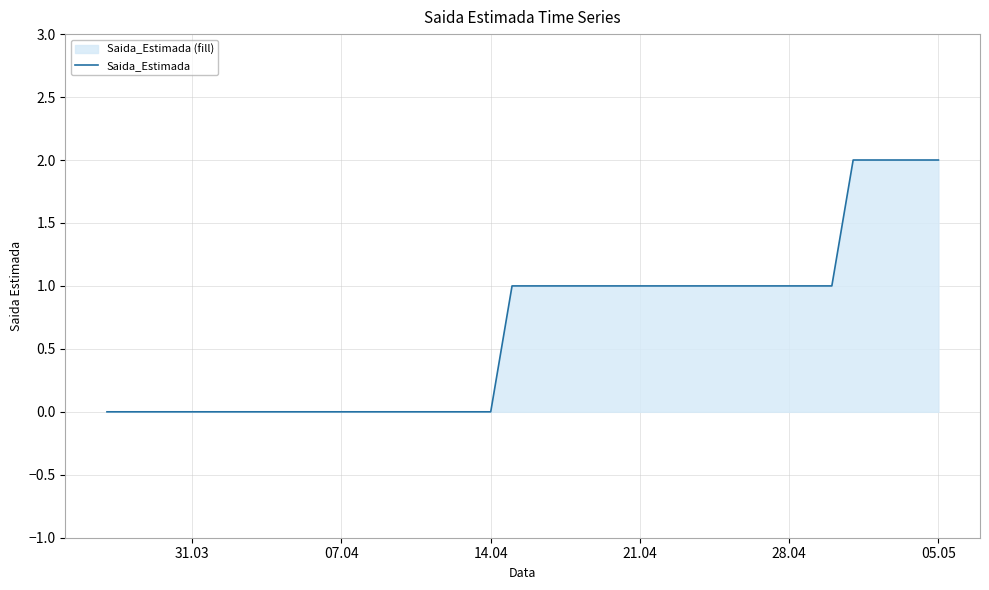

What is the difference between the second highest and minimum values?

2